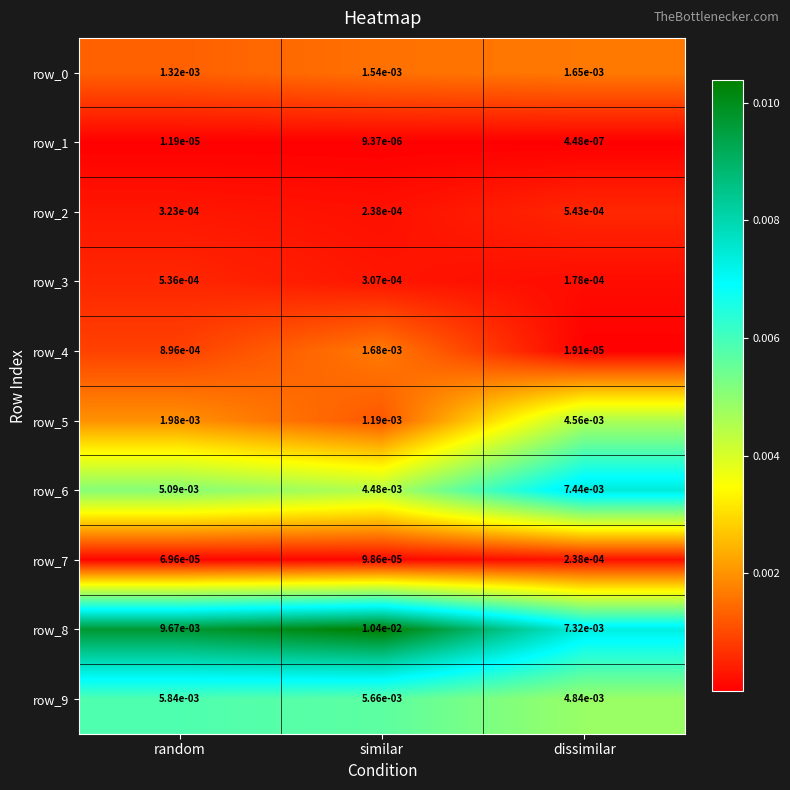

At which category is the sum across all series the highest?

dissimilar